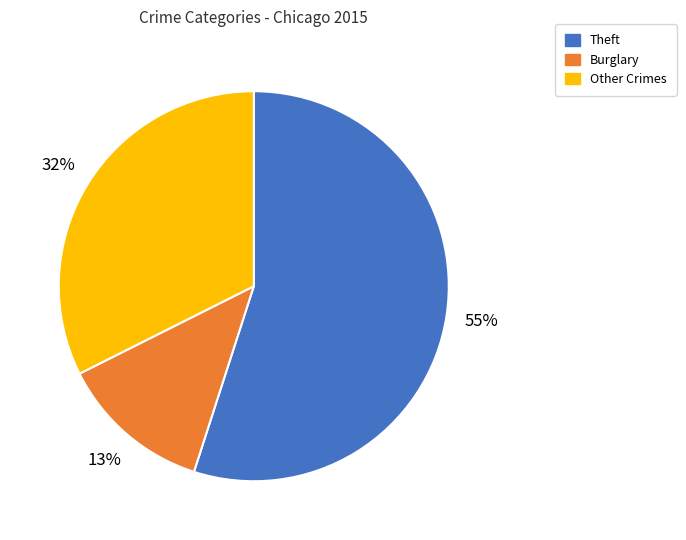

What percentage is the Theft slice, to the nearest percent?

55%